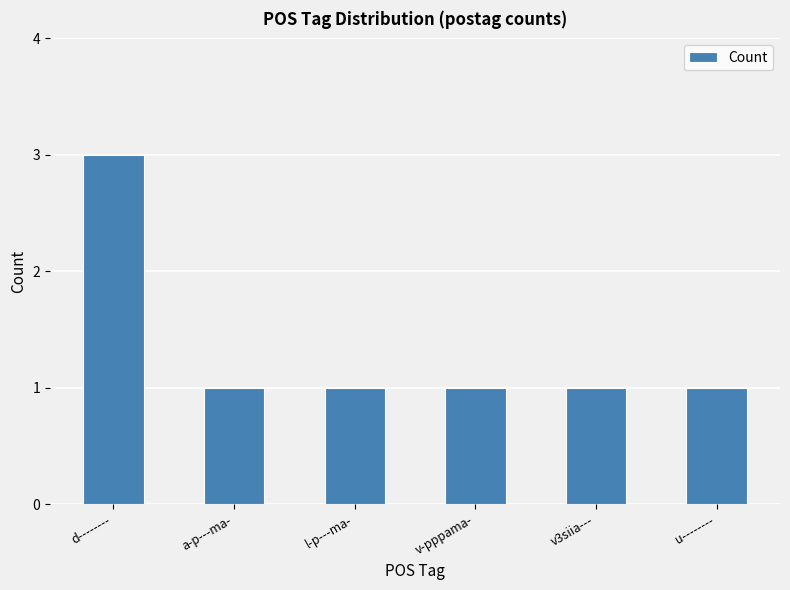

What is the ratio of the value at v-pppama- to the value at u--------?

1.0